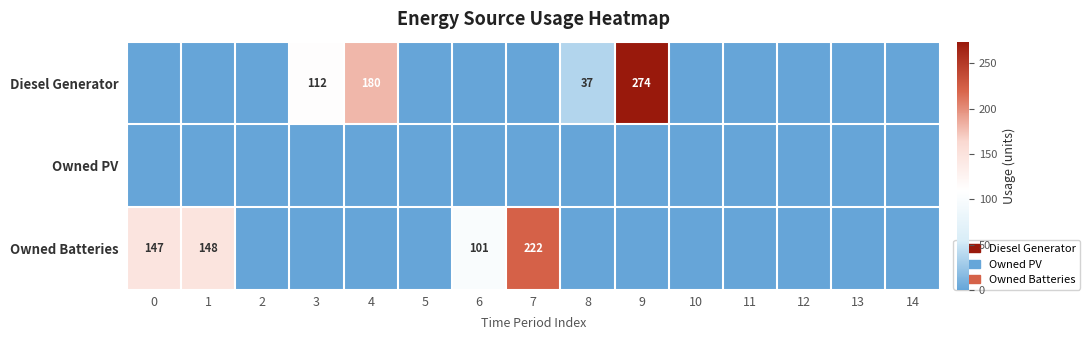

Reading left to right, transcribe all the data shown in this chart.

row_0: 0	0	0	112	180	0	0	0	37	274	0	0	0	0	0
row_1: 0	0	0	0	0	0	0	0	0	0	0	0	0	0	0
row_2: 147	148	0	0	0	0	101	222	0	0	0	0	0	0	0